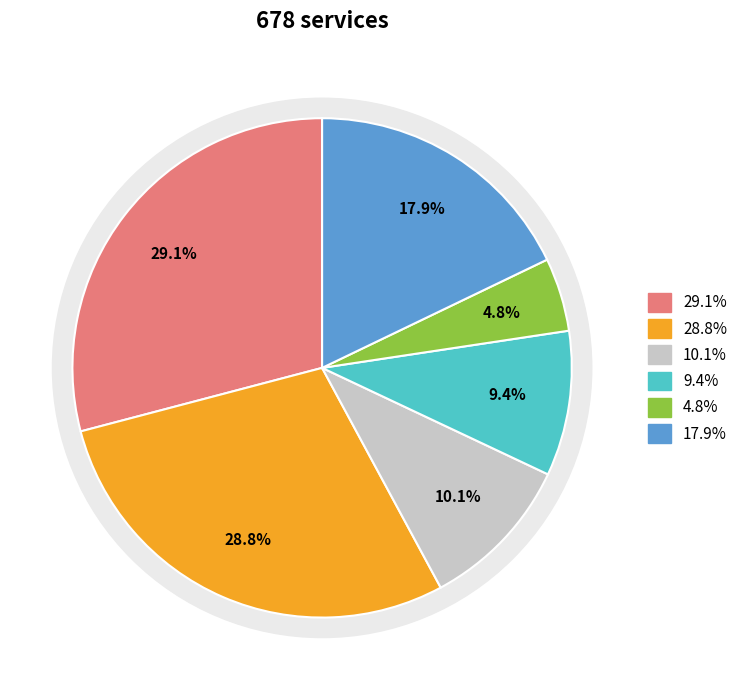

Is /ga.js the majority of the pie?

No